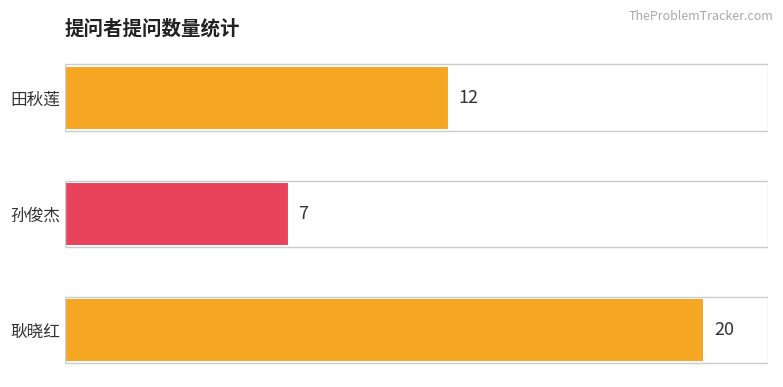

What is the difference between the maximum and minimum values?

13